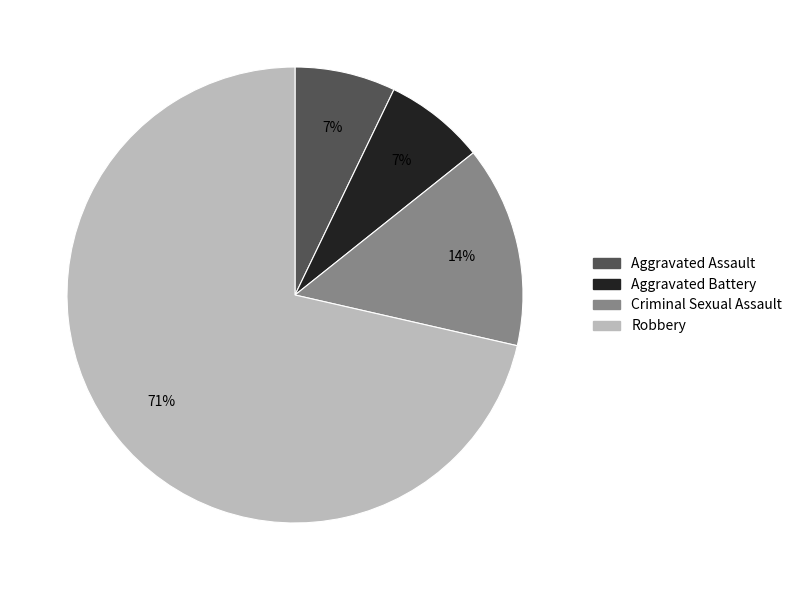

To the nearest percent, what is the combined percentage of Aggravated Assault and Criminal Sexual Assault?

21%